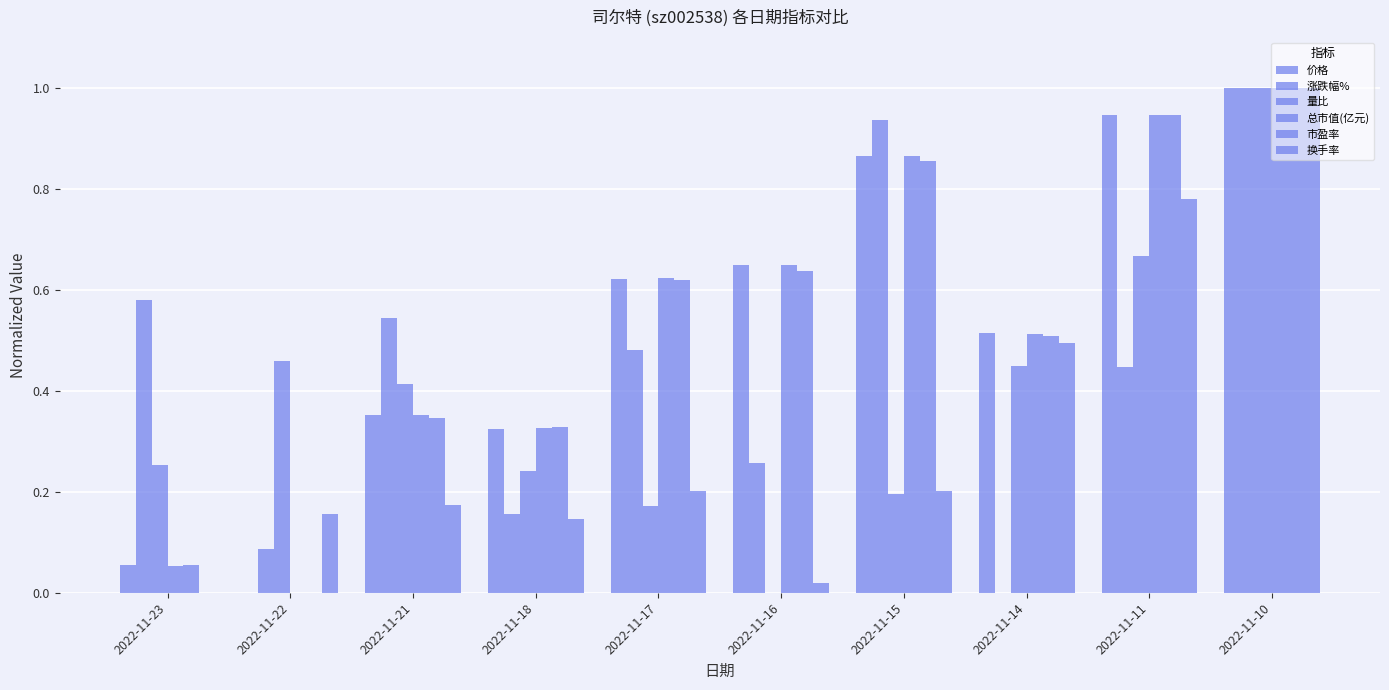

At which category is the sum across all series the highest?

2022-11-10